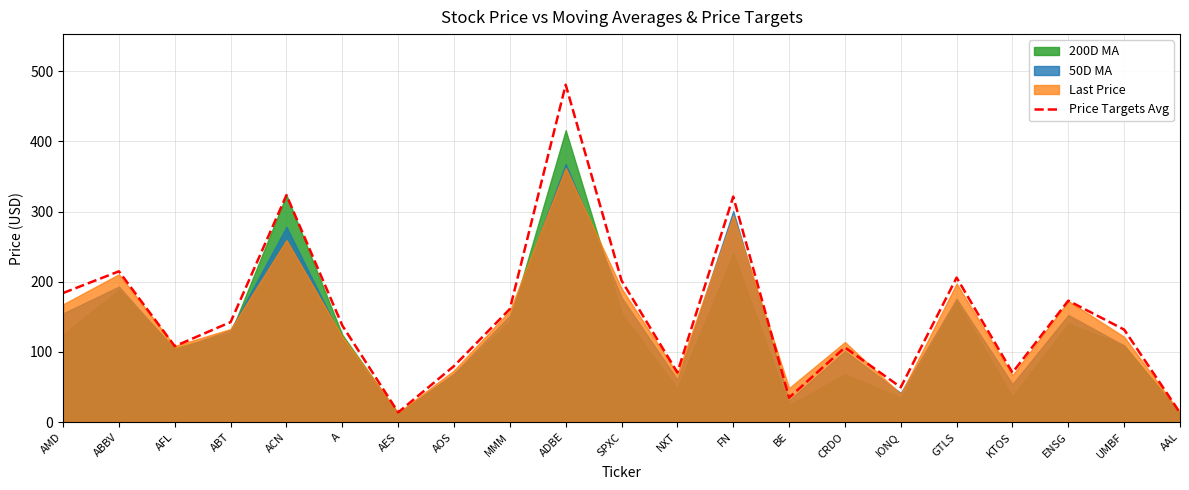

What is the value of the 18th point from the left?

70.5